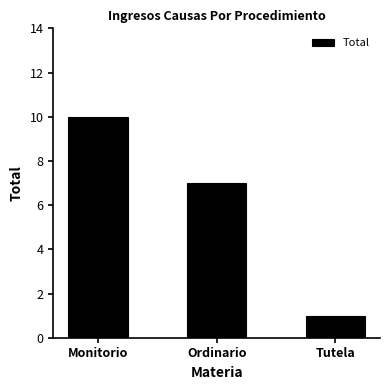

How many values are below 7?

1